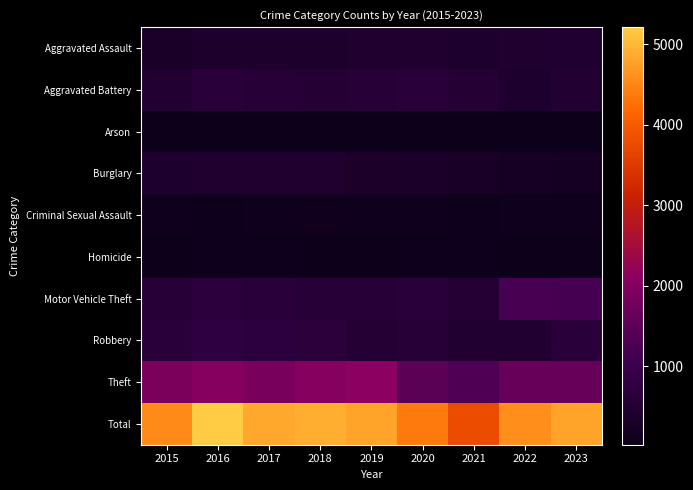

Which label corresponds to the largest value in the chart?

2016